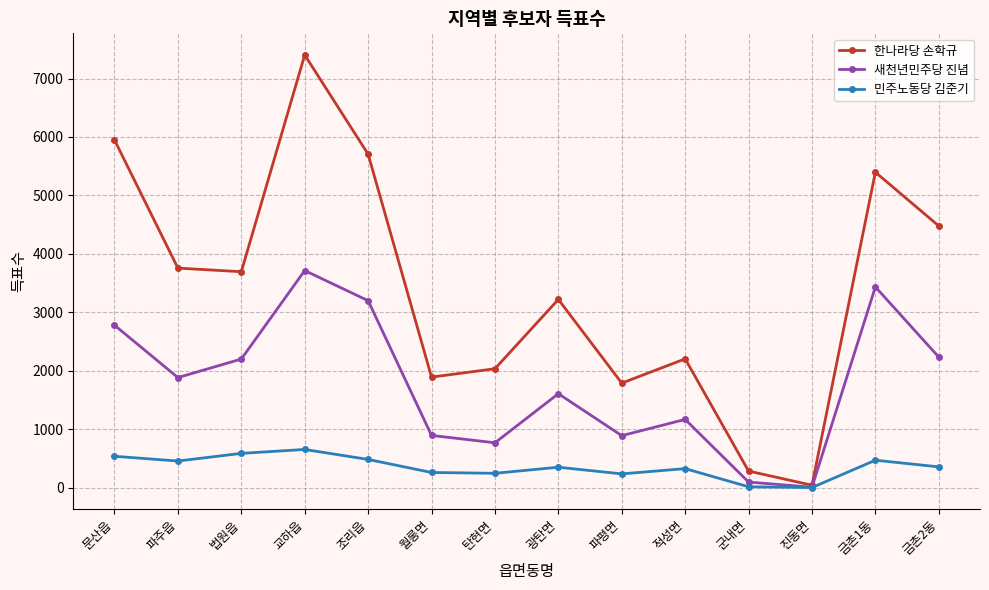

Which series has the largest total across all categories?

한나라당 손학규